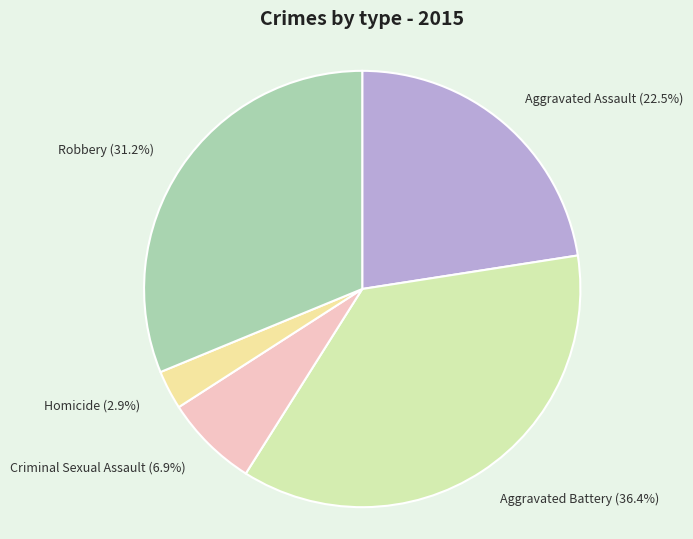

True or false: Robbery accounts for 18% of the total.

False